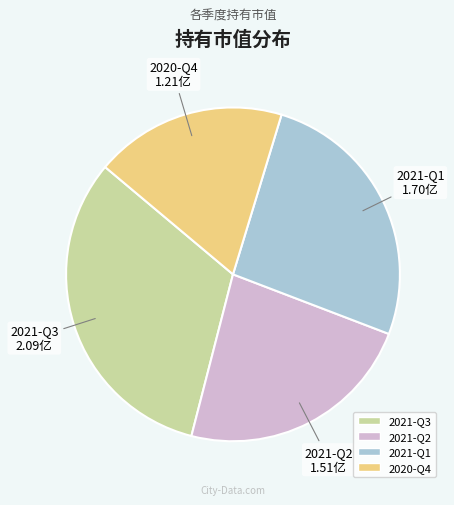

Rank the categories by value from highest to lowest.

2021-Q3, 2021-Q1, 2021-Q2, 2020-Q4